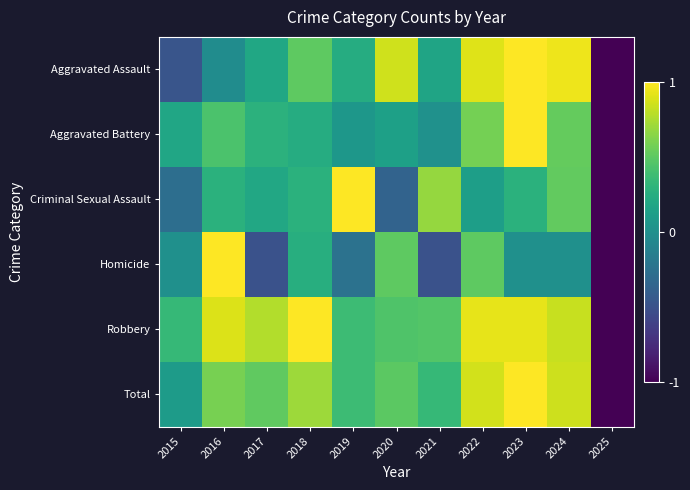

At how many categories does at least one series exceed 0?

10